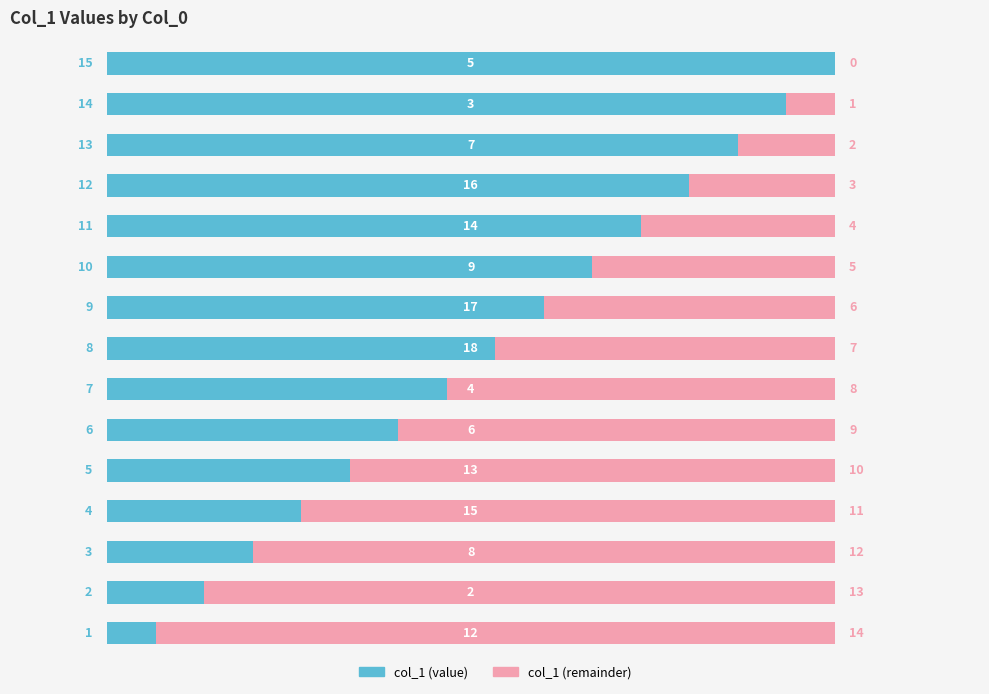

Count the number of categories in the chart.

15